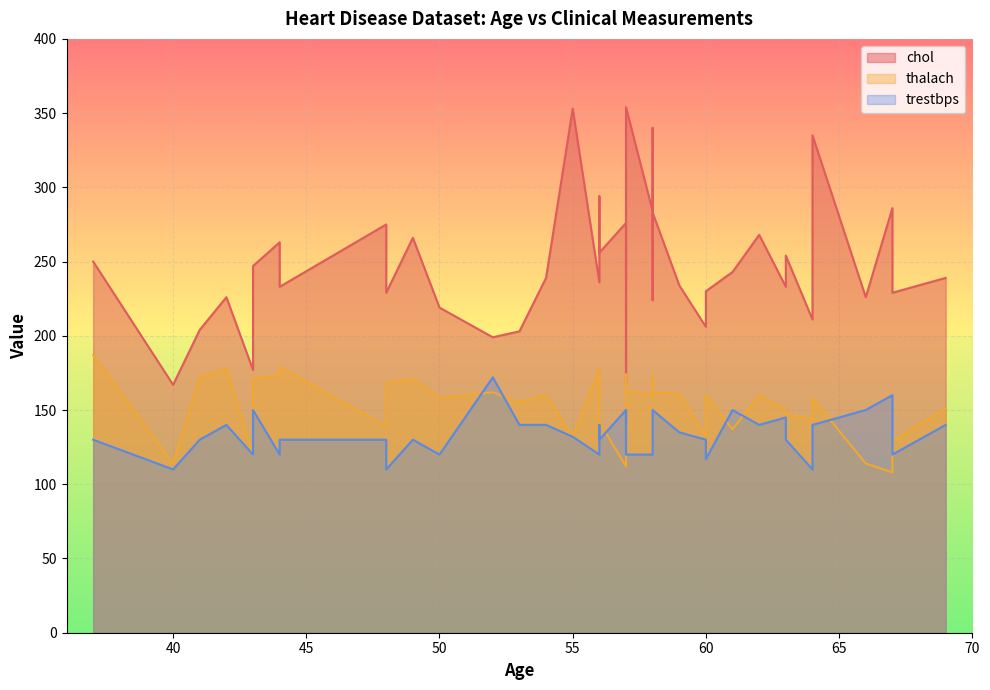

True or false: thalach and trestbps cross at least once.

True